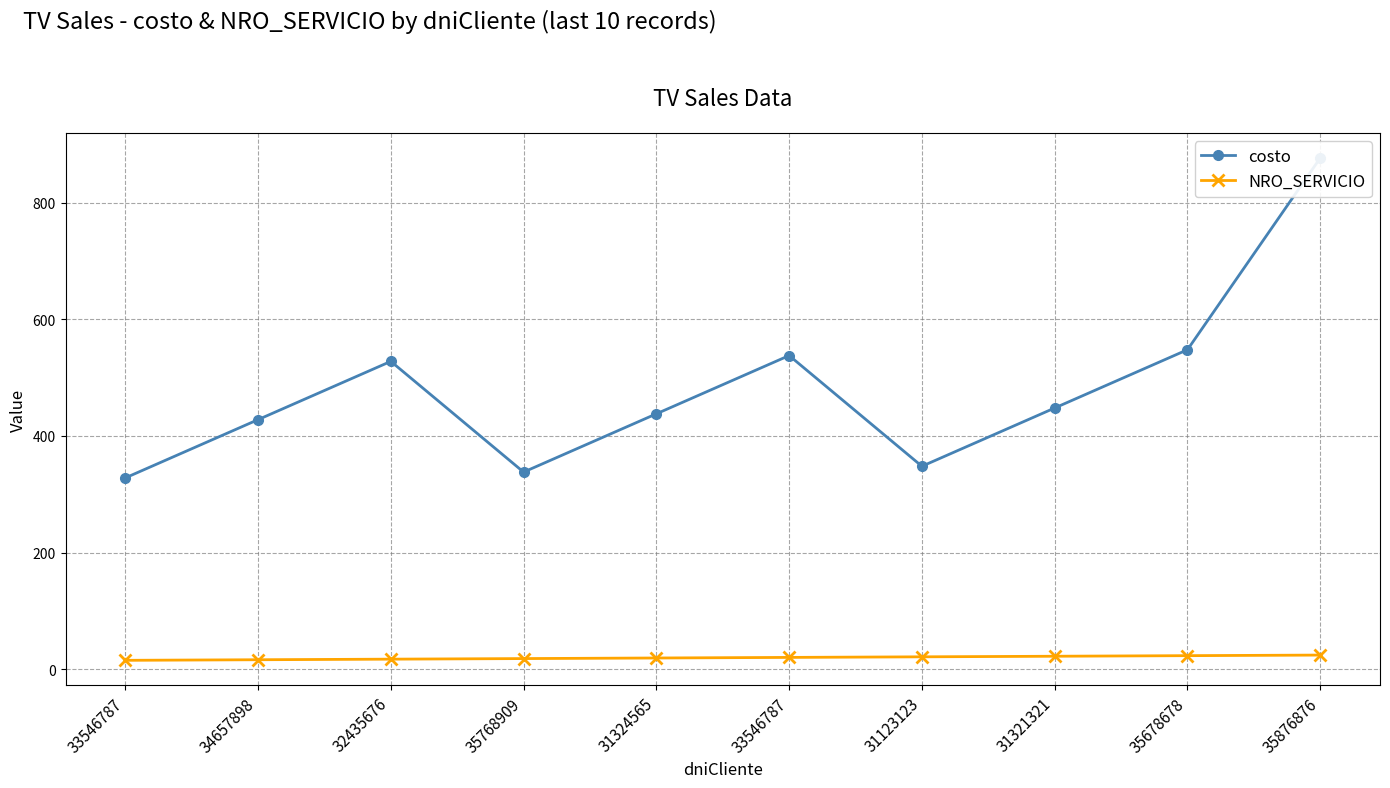

What is the difference between the second highest and second lowest values in the costo series?

210.0